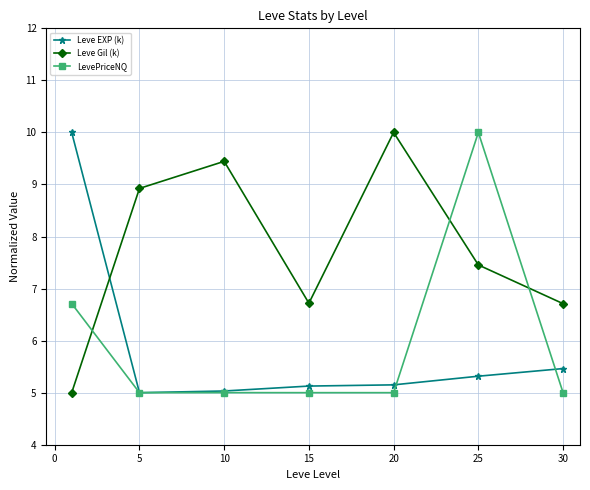

What is the value of the Leve Gil (k) point at the 1st from the left?

5.0